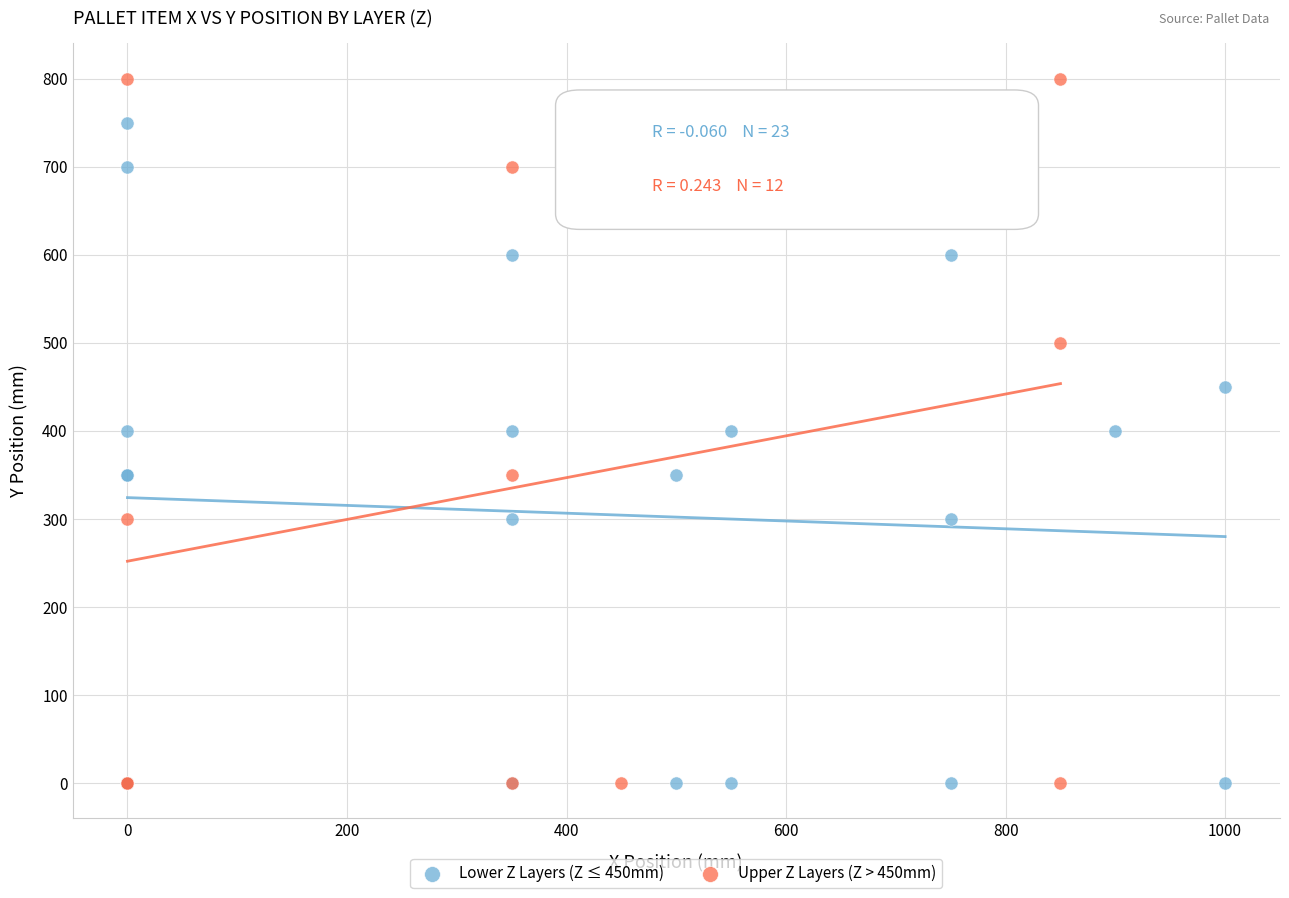

What are all the series names shown in the legend?

Lower Z Layers (Z ≤ 450mm), Upper Z Layers (Z > 450mm)